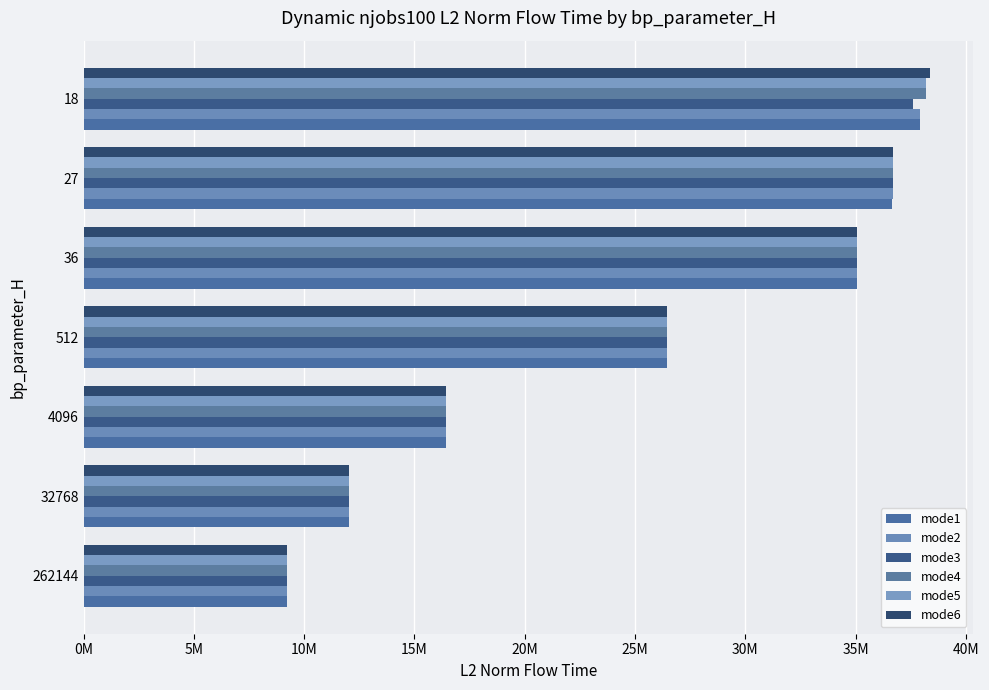

What is the value of the mode4 bar at the 1st from the left?

9211288.3